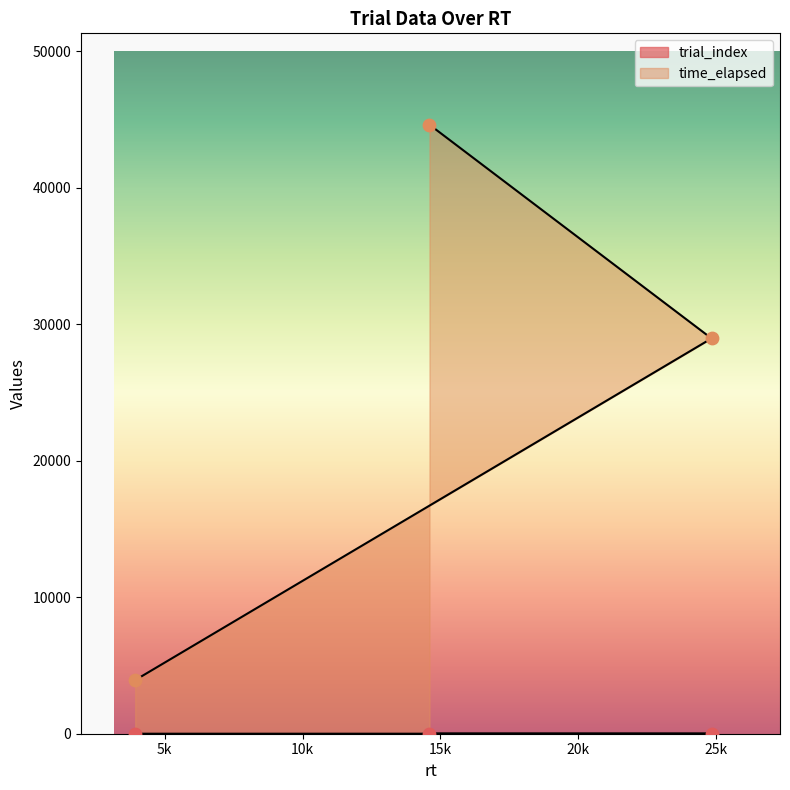

Which series contains the lowest Y value?

trial_index